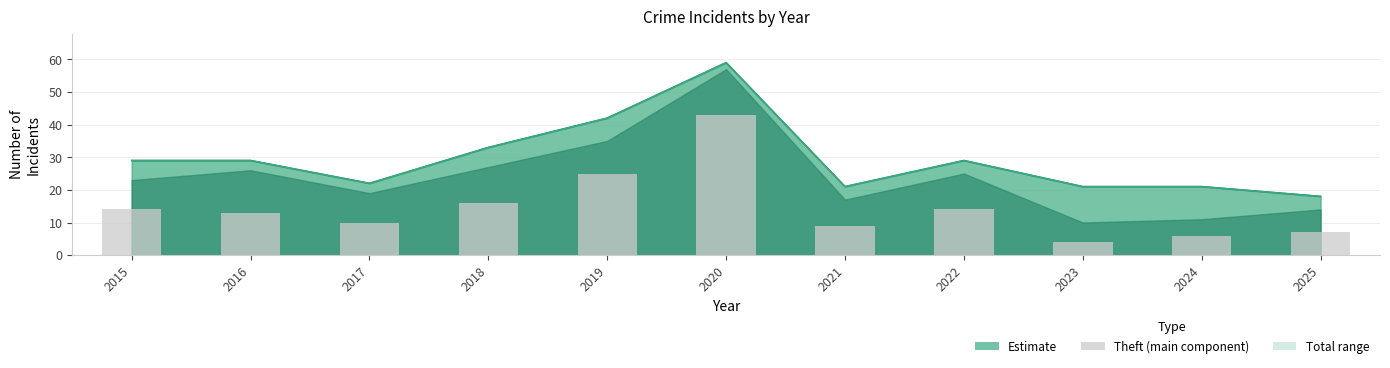

Which has a higher value, 2019 or 2017?

2019